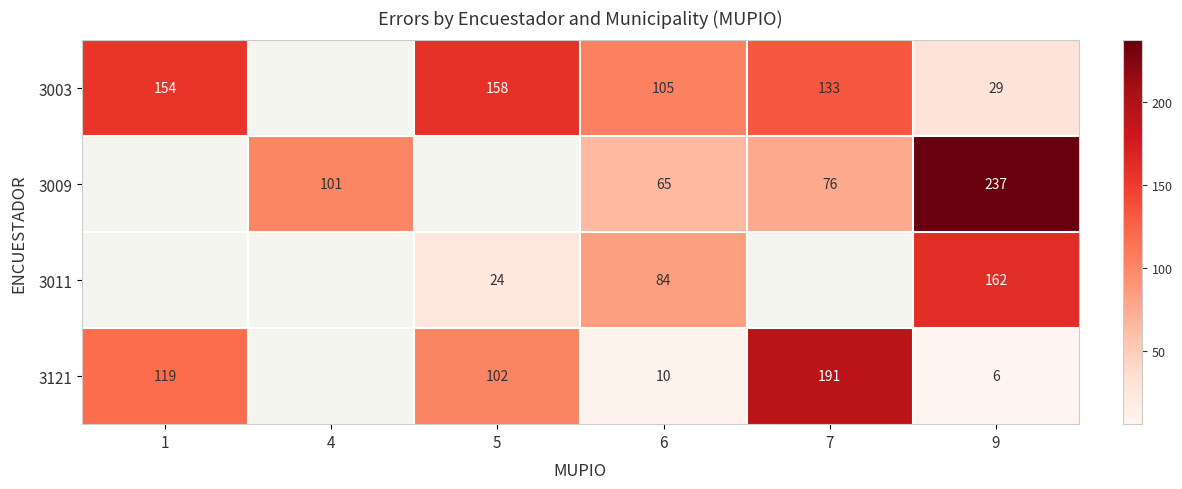

The 3121 series shows 191 at 7. True or false?

True